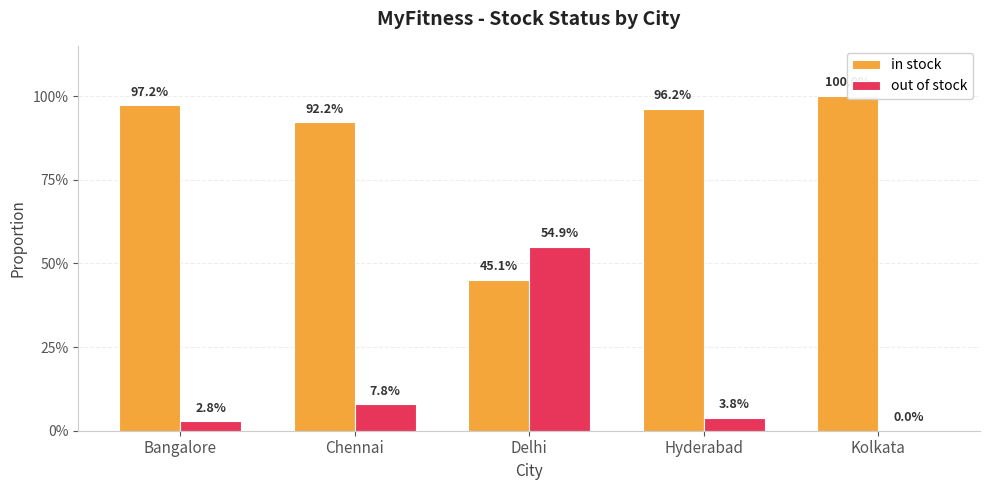

Between Chennai and Delhi, which series saw the biggest shift?

out of stock